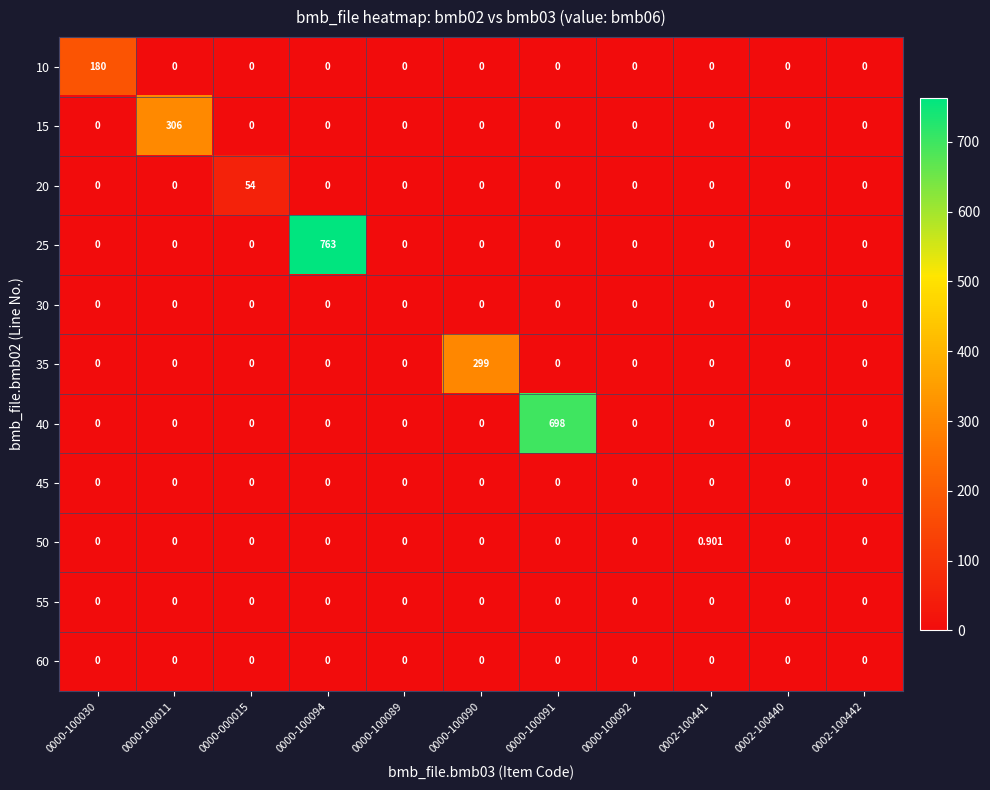

What is the spread (max minus min) of values at 0000-100094?

763.0